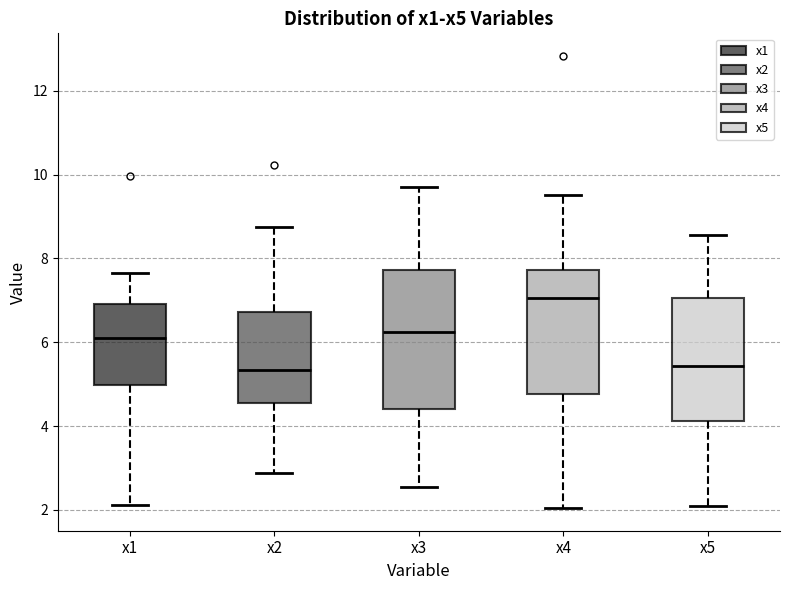

Where does the upper whisker of the box for x3 end on the y-axis? The values are not printed on the chart, so give them approximately, as read against the axis.

9.6